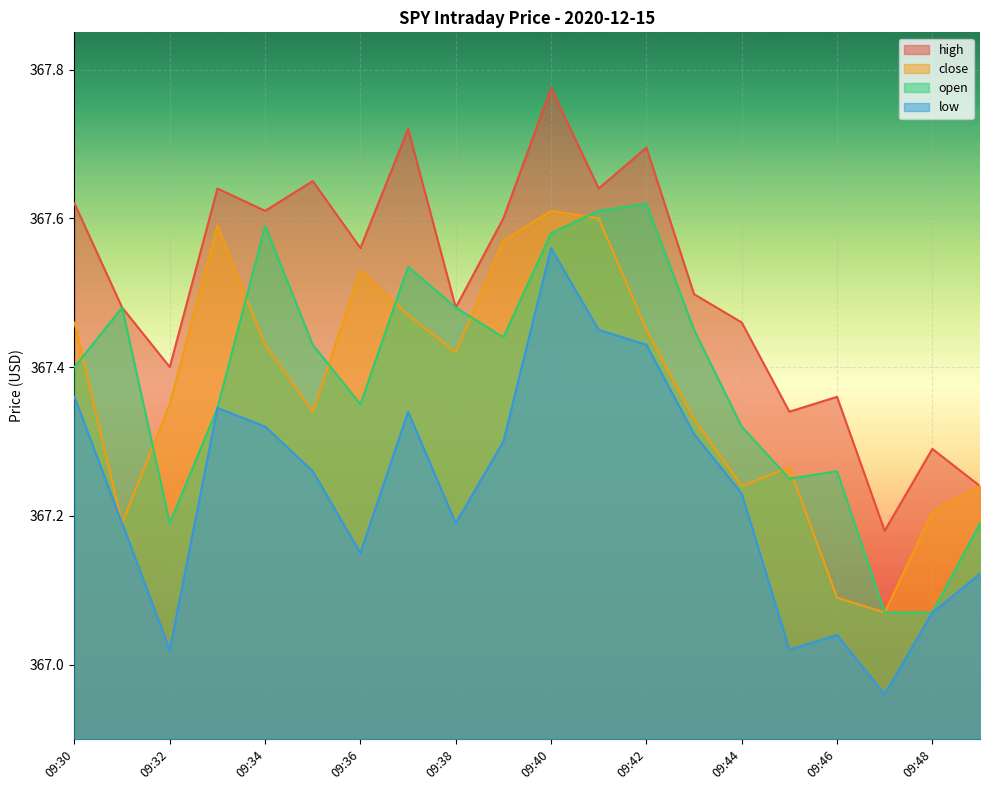

Is the value of high at 09:31 greater than the value of close at 09:43?

Yes